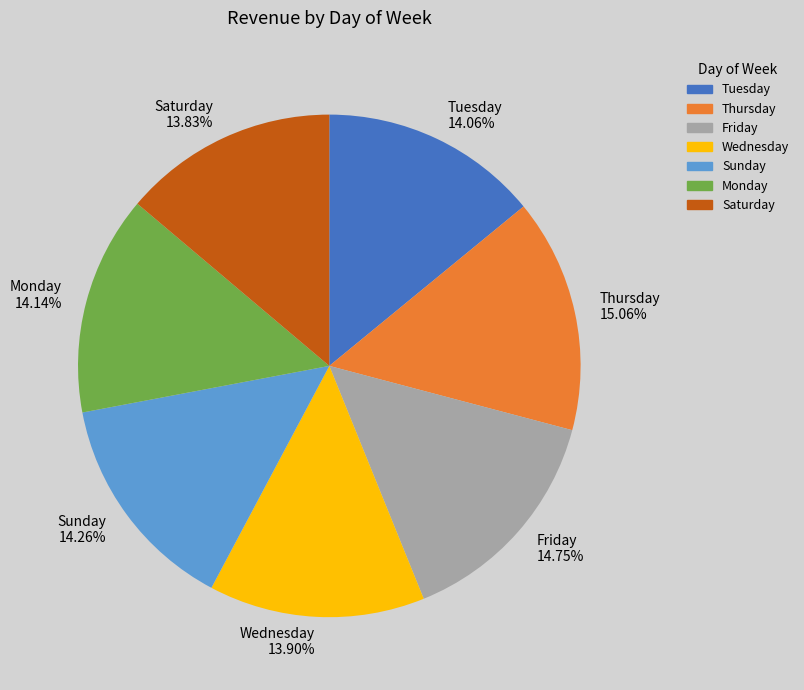

The Thursday slice represents 3% of the pie. True or false?

False